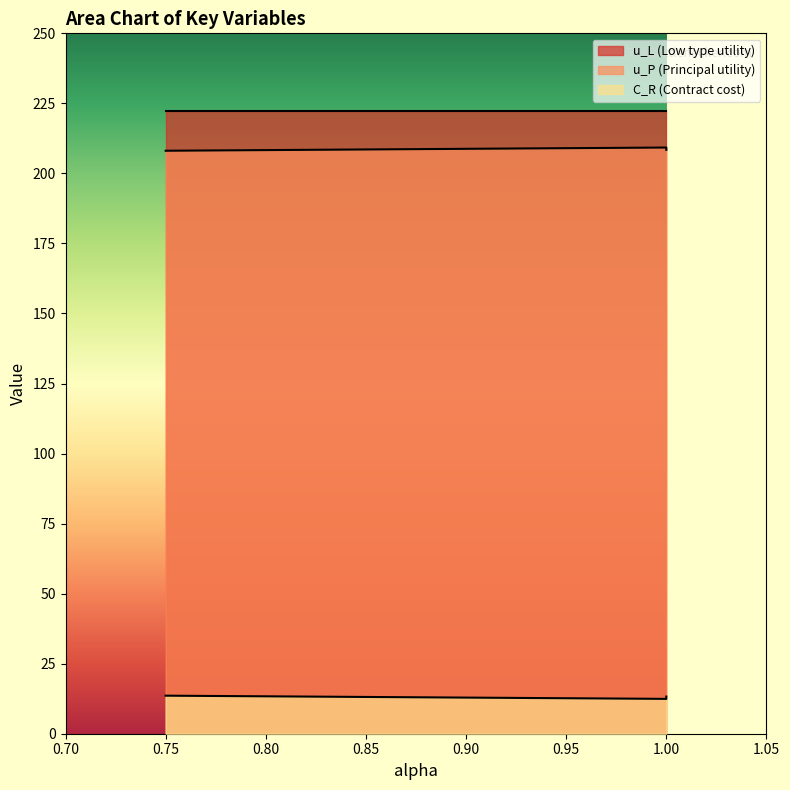

What is the spread (max minus min) of values at 1.0?

210.0